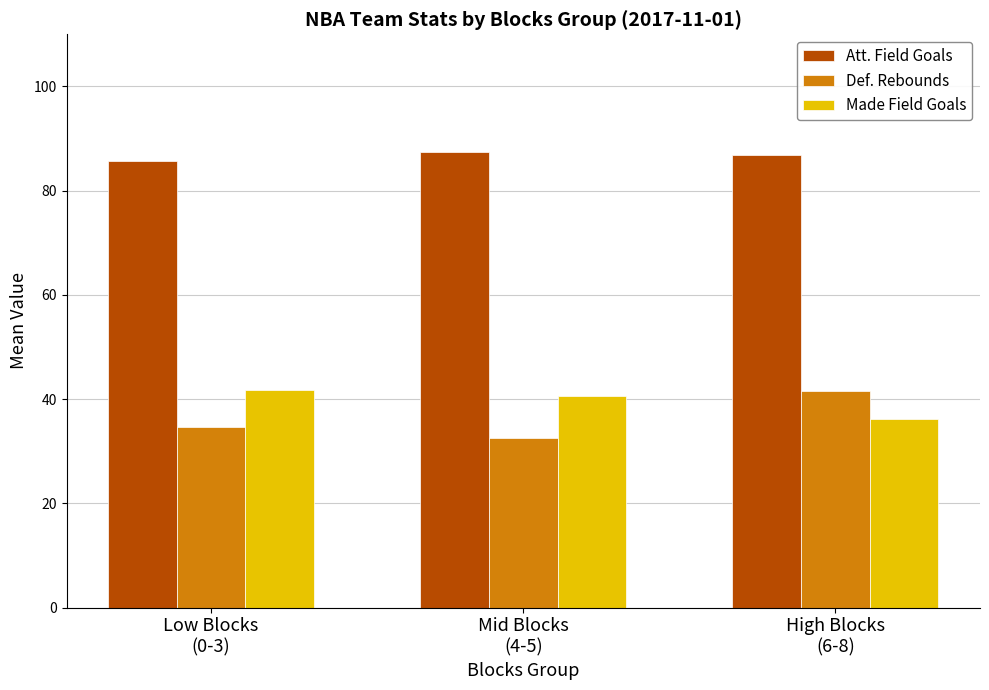

At Low Blocks
(0-3), list the series in order from smallest to largest.

Def. Rebounds, Made Field Goals, Att. Field Goals